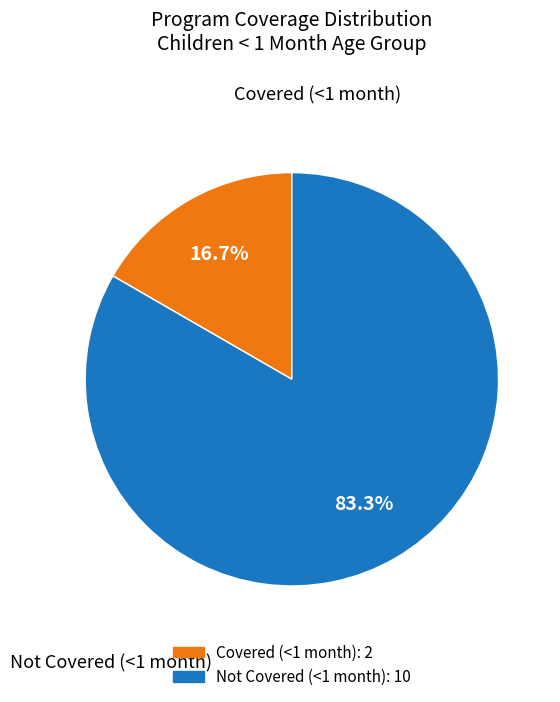

Is there any slice that represents more than half of the pie?

Yes